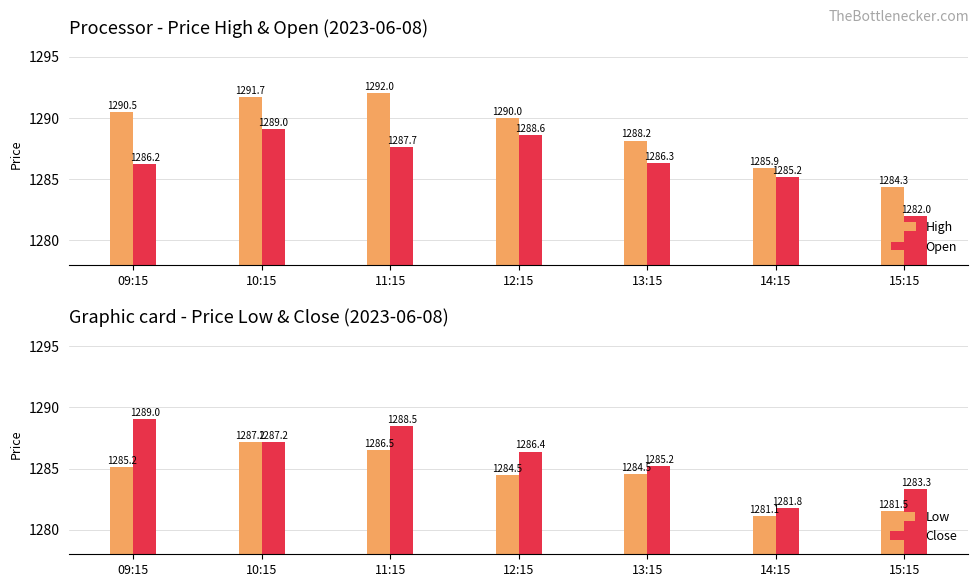

The Open series shows 1286.3 at 13:15. True or false?

True